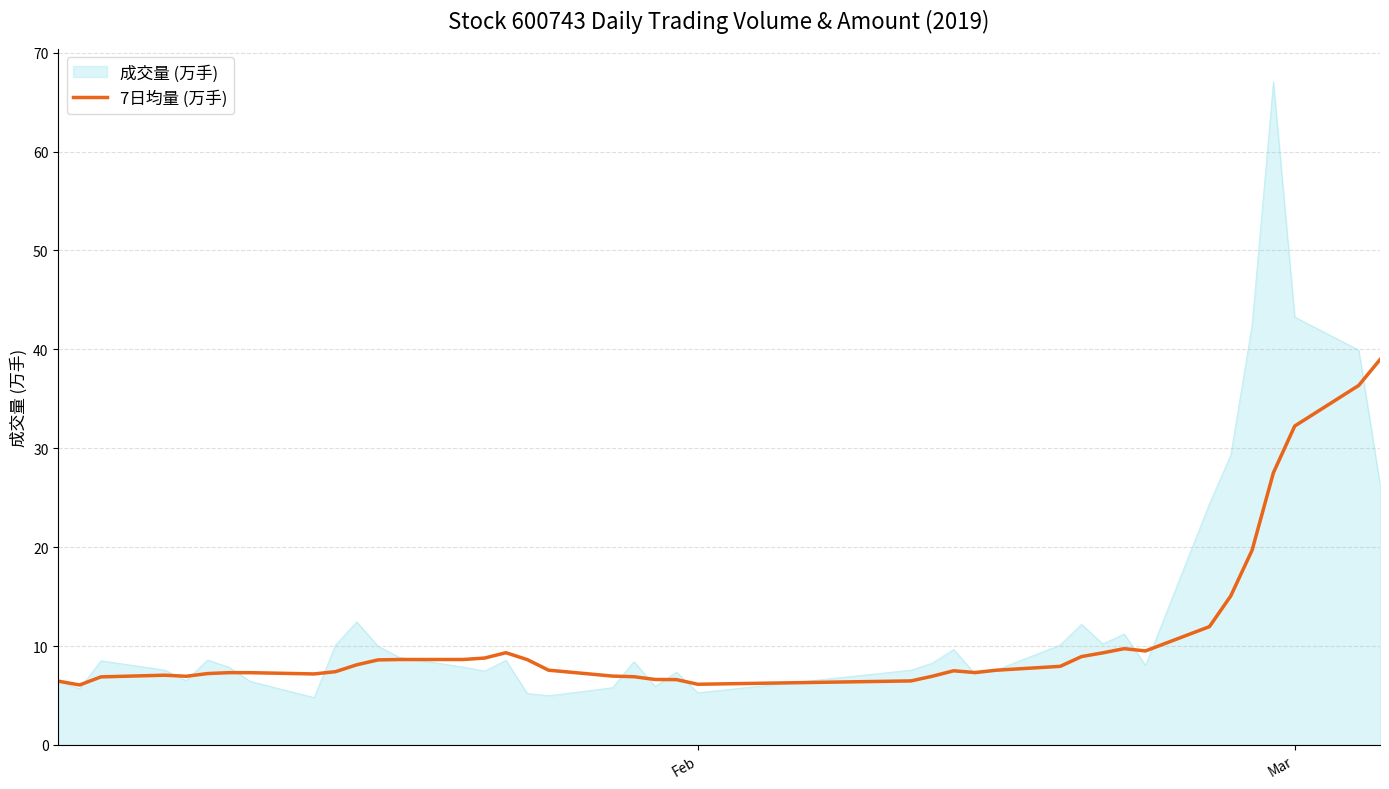

Which series has the widest spread of values?

成交量 (万手)